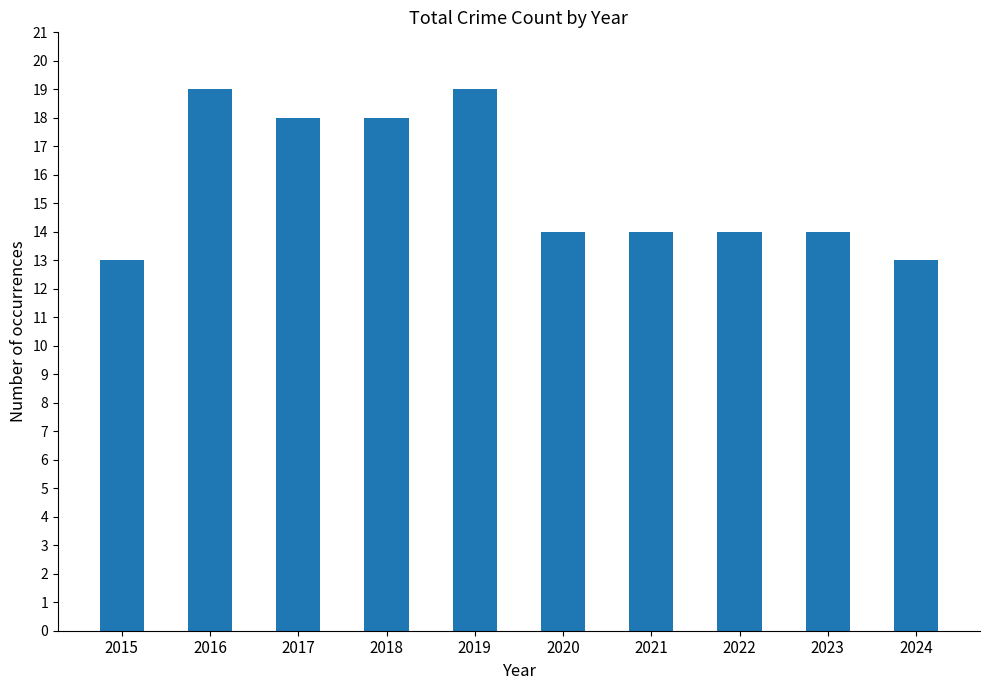

Reading left to right, transcribe all the data shown in this chart.

13	19	18	18	19	14	14	14	14	13